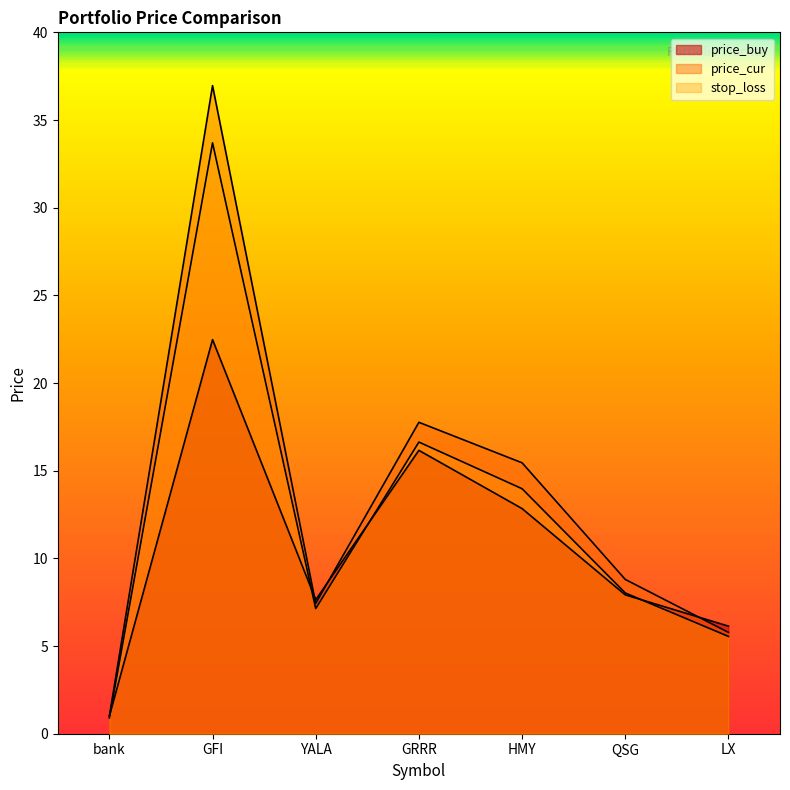

How many values in the price_buy series are below 7?

2